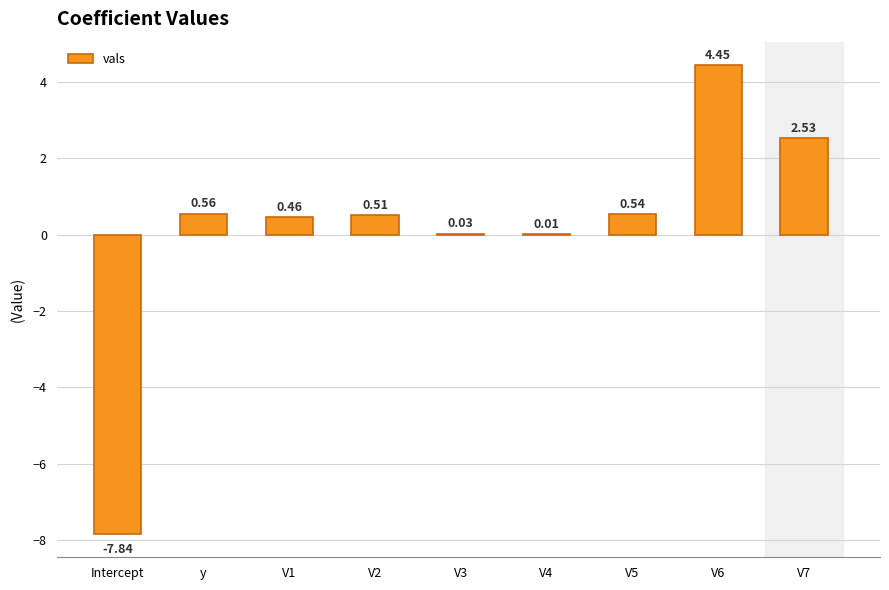

At which label does the data first exceed 0?

y